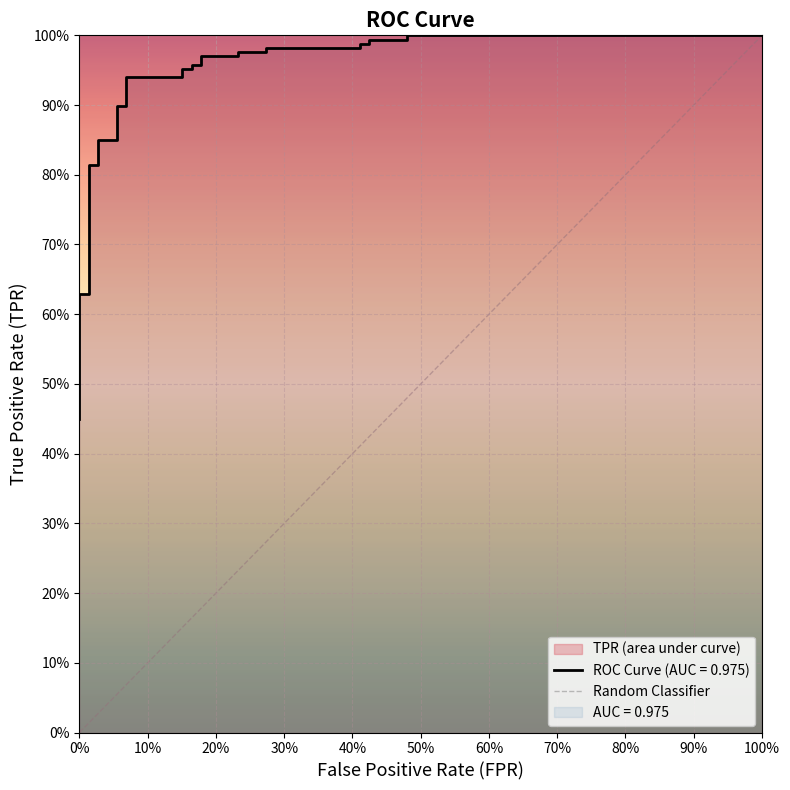

What is the maximum value shown in the chart?

1